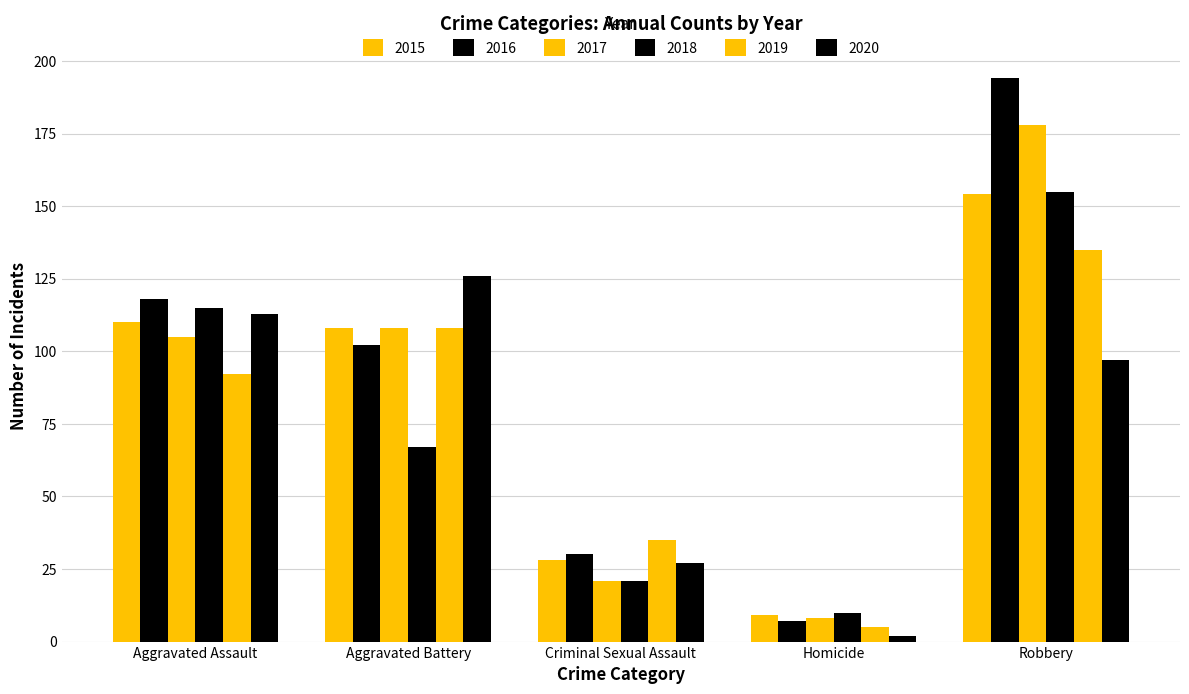

How many categories are shown in the chart?

5